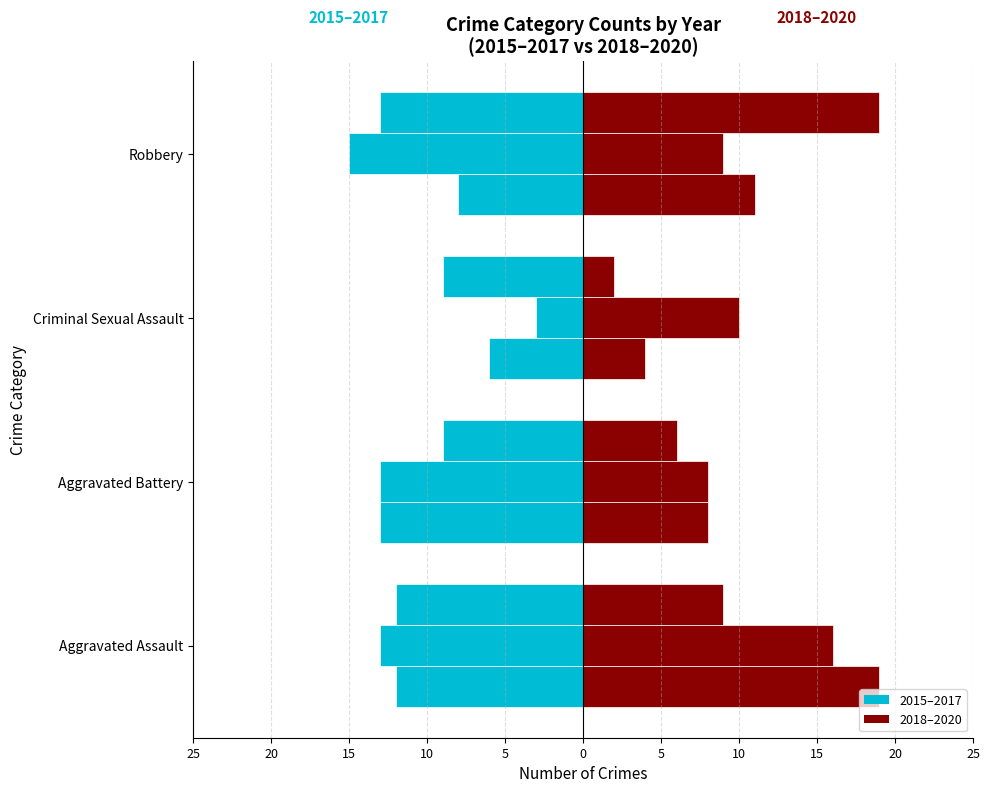

Reading right to left, transcribe all the data shown in this chart.

2015: -8	-6	-13	-12
2016: -15	-3	-13	-13
2017: -13	-9	-9	-12
2018: 11	4	8	19
2019: 9	10	8	16
2020: 19	2	6	9